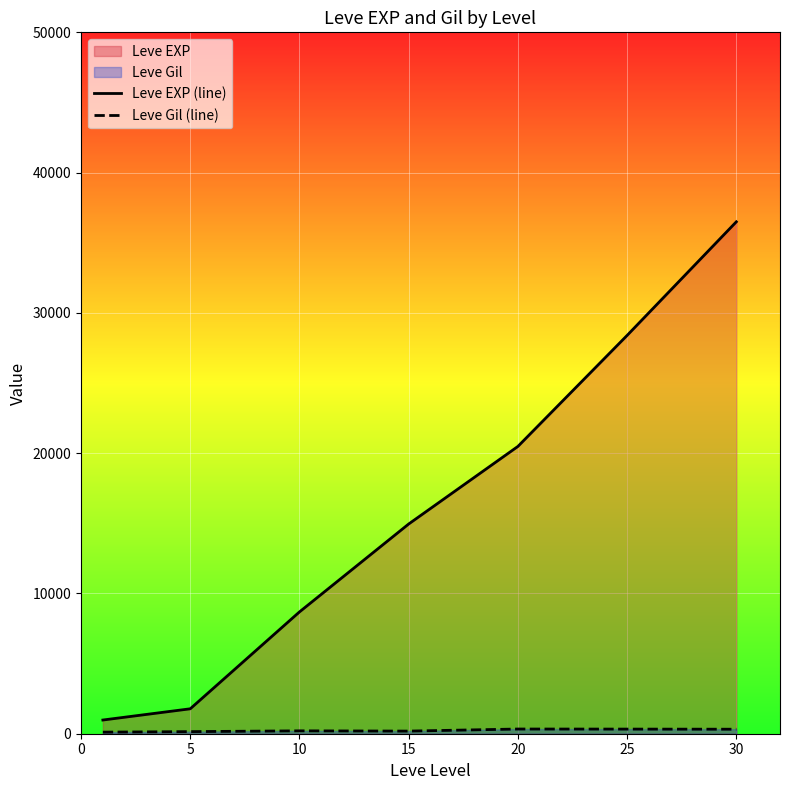

What is the sum of the Leve Gil (line) values at 25 and 5?

479.0